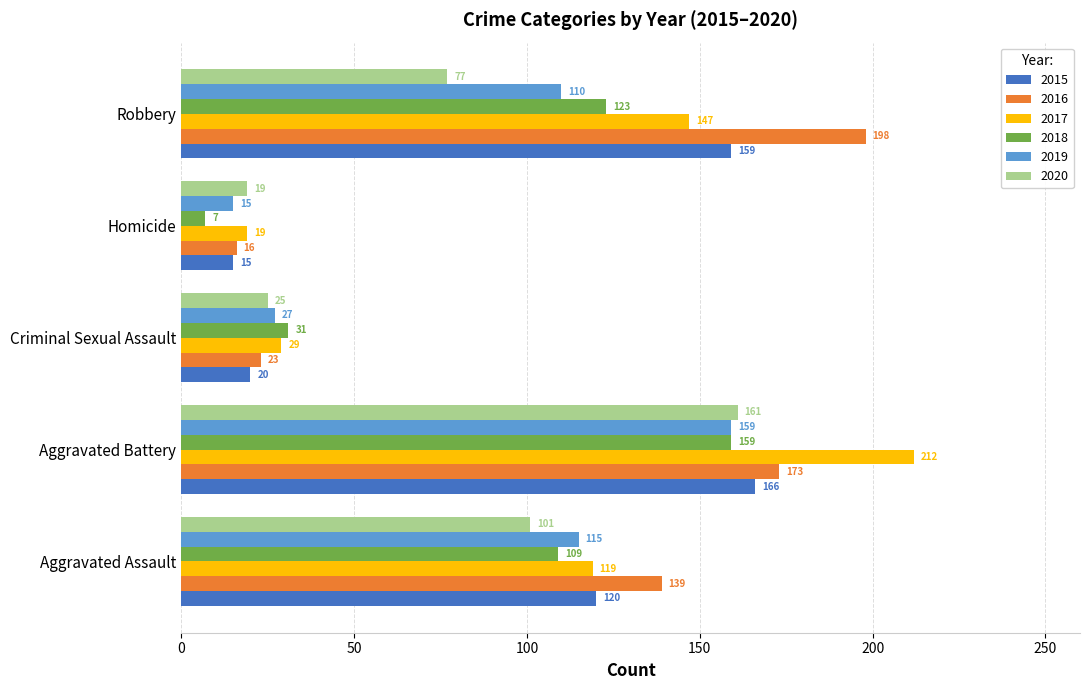

Which series changed the most between Aggravated Assault and Homicide?

2016